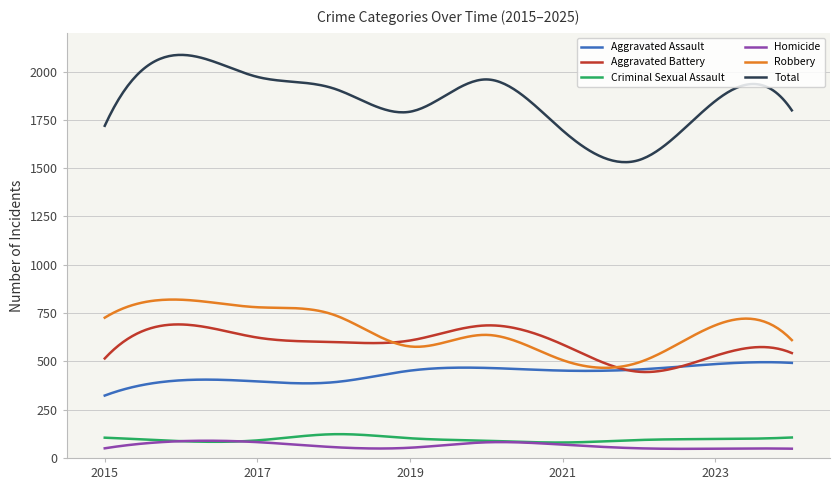

True or false: Aggravated Assault has more than 2 points higher than both neighbors.

True